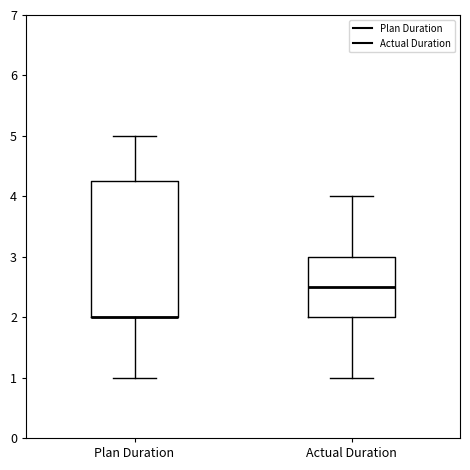

Which box is the tallest, from its lower edge to its upper edge?

Plan Duration